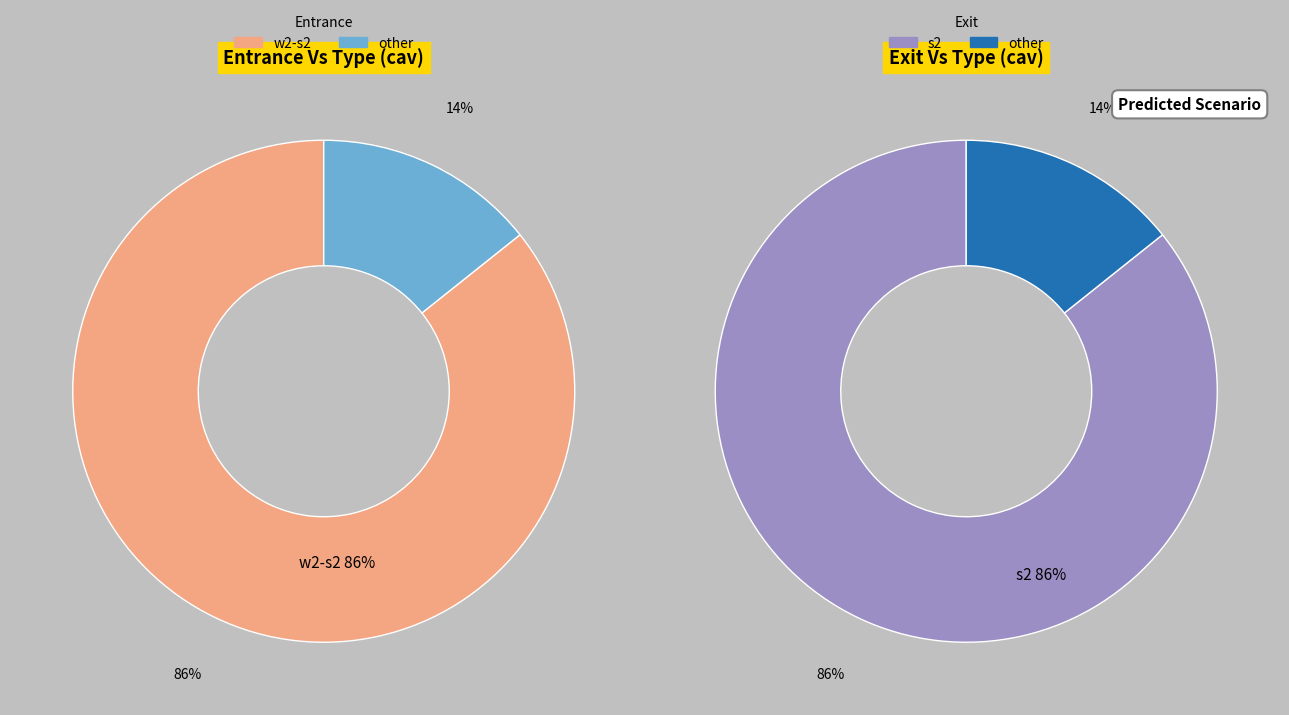

How many segments does this pie chart have?

2